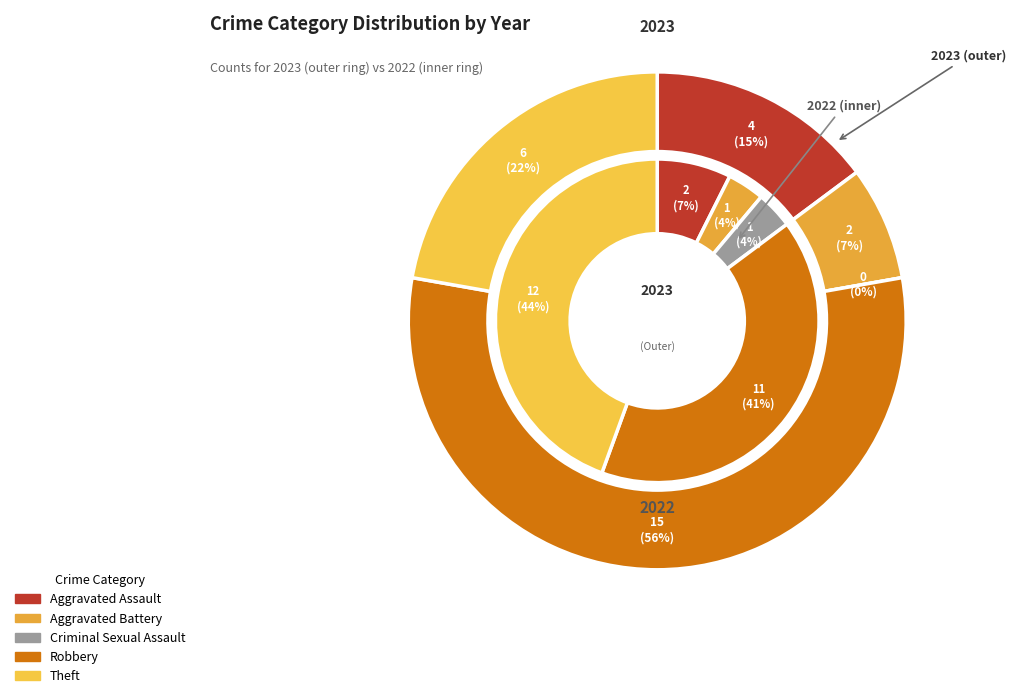

Combined, do 2 and values_2022 account for over 50%?

No